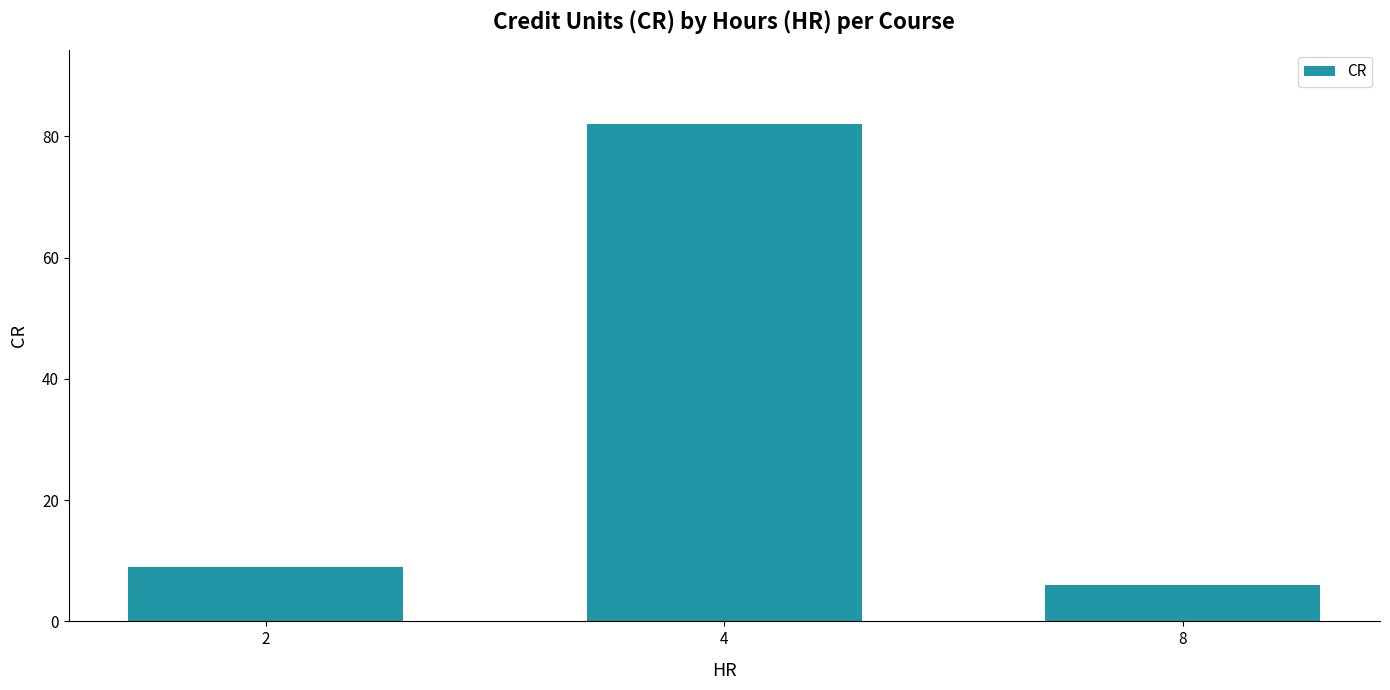

What is the average value?

32